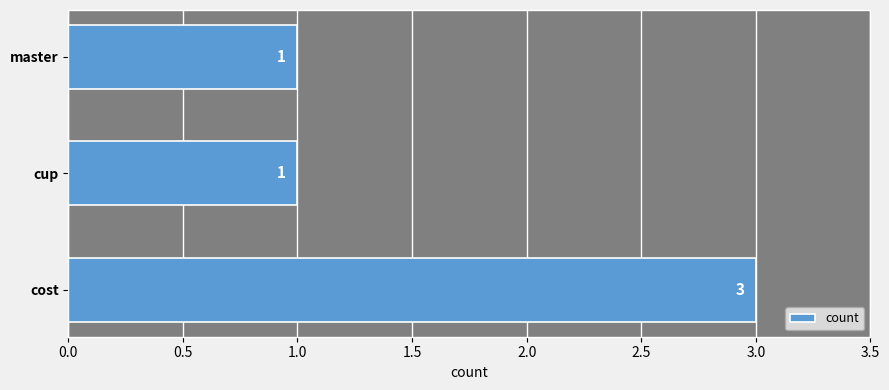

Count the values in the range 1 to 3.

3